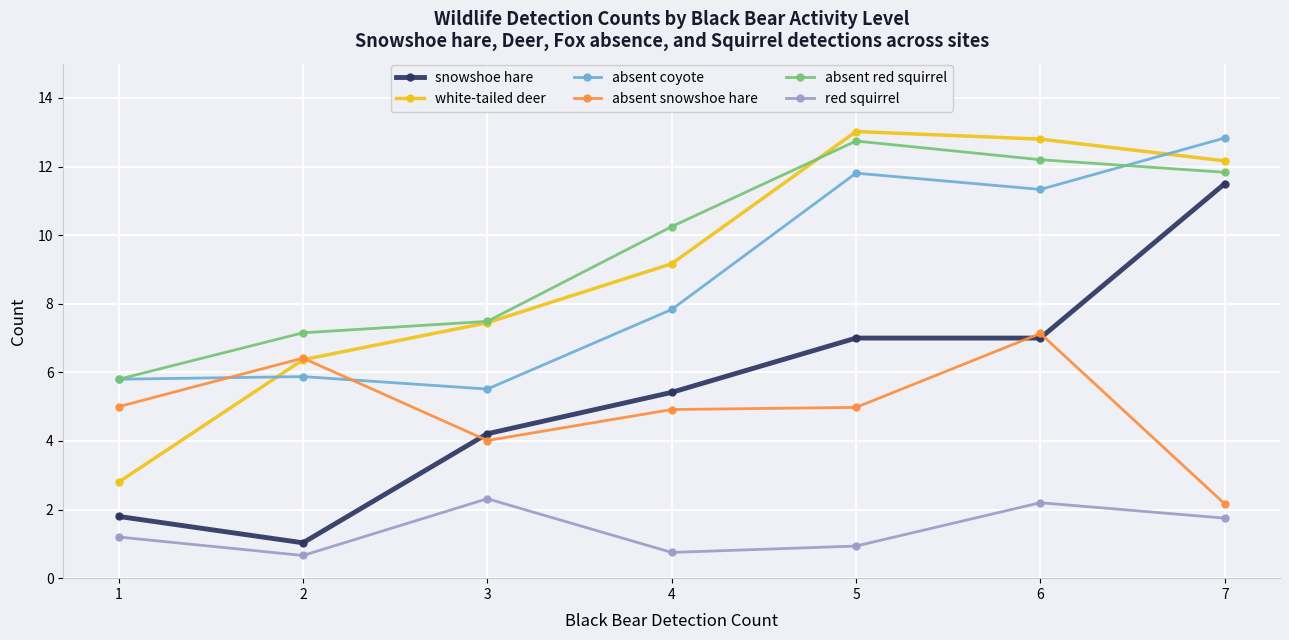

The value of absent coyote at 5 is 7.1. True or false?

False